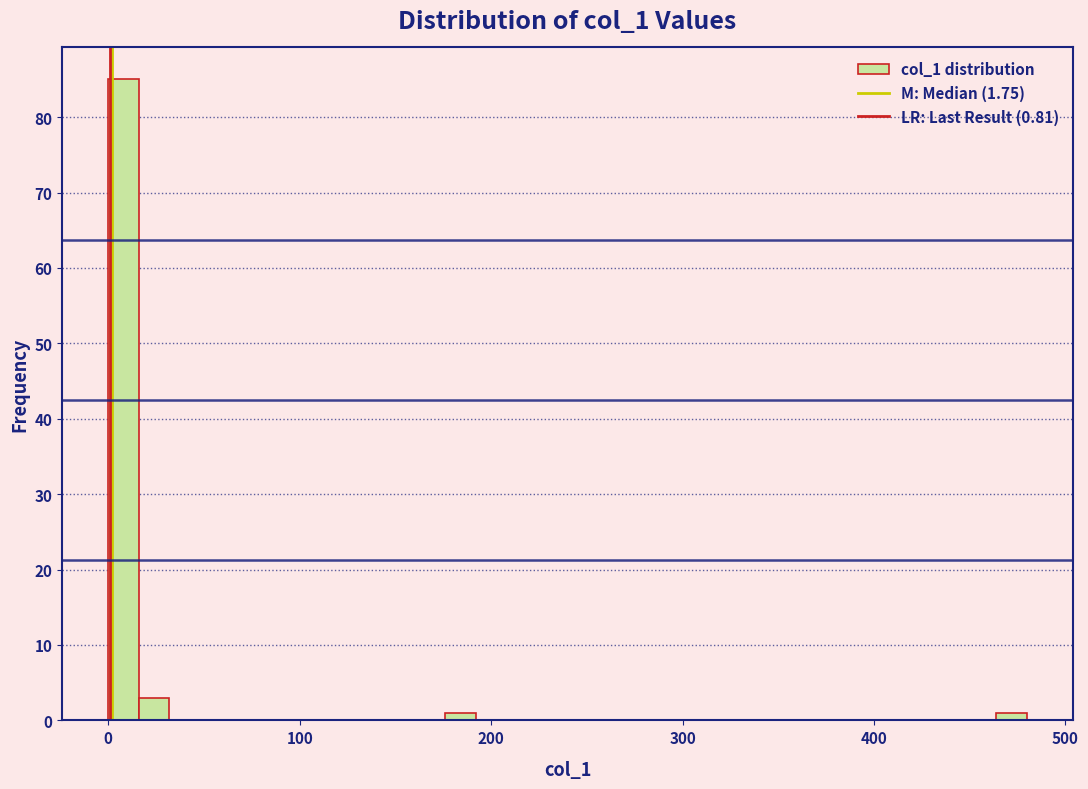

Read against the x-axis, roughly where is the centre of the tallest bar?

10